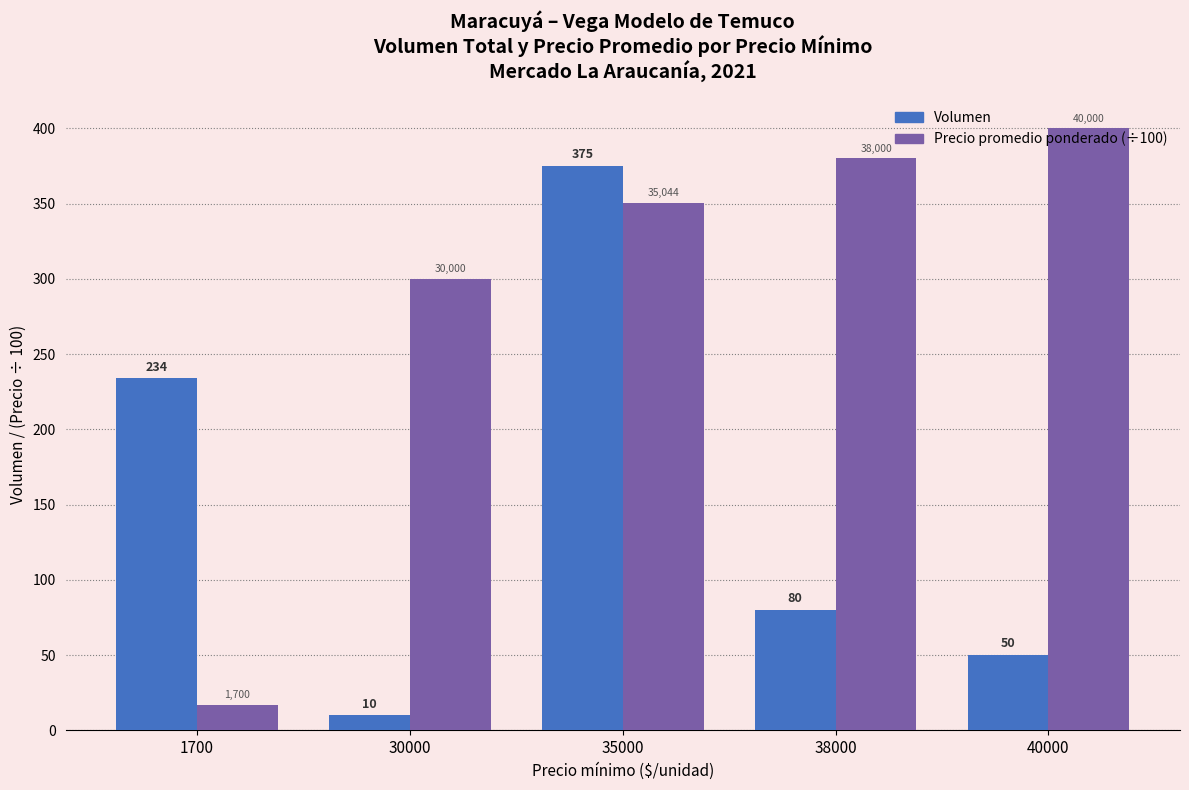

How many values in the Volumen series are below 80?

2